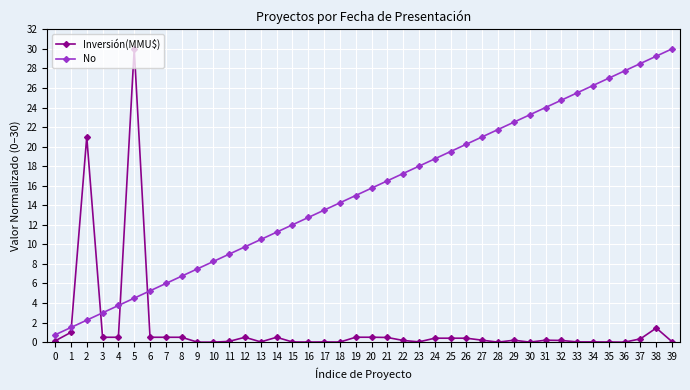

What are all the series names shown in the legend?

Inversión(MMU$), No